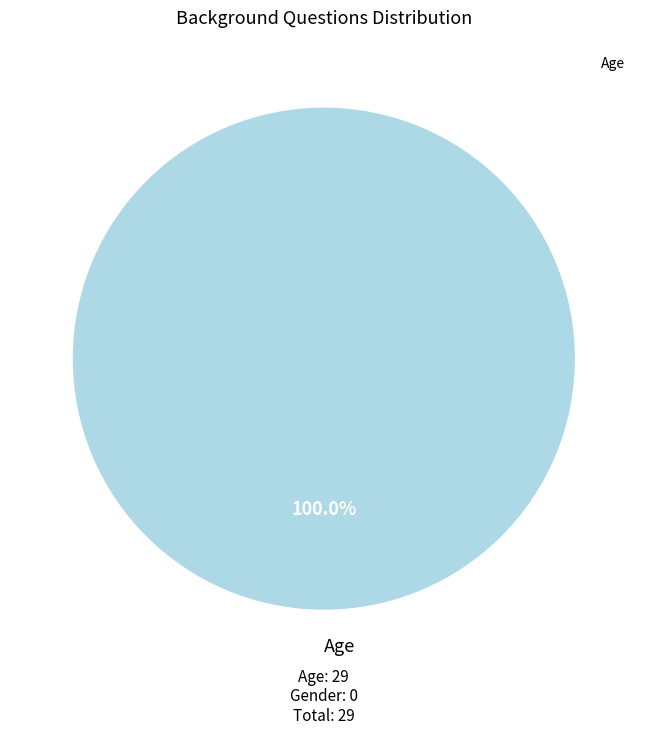

How many slices are in this pie chart?

1